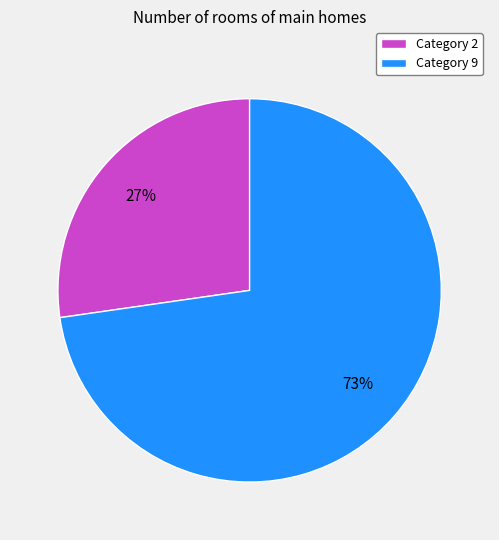

Combined, do Category 9 and Category 2 account for over 50%?

Yes